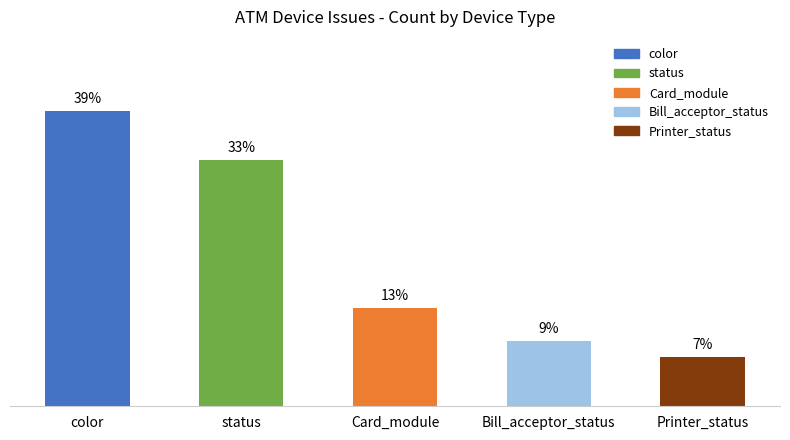

List the labels in order of value, largest first.

color, status, Card_module, Bill_acceptor_status, Printer_status